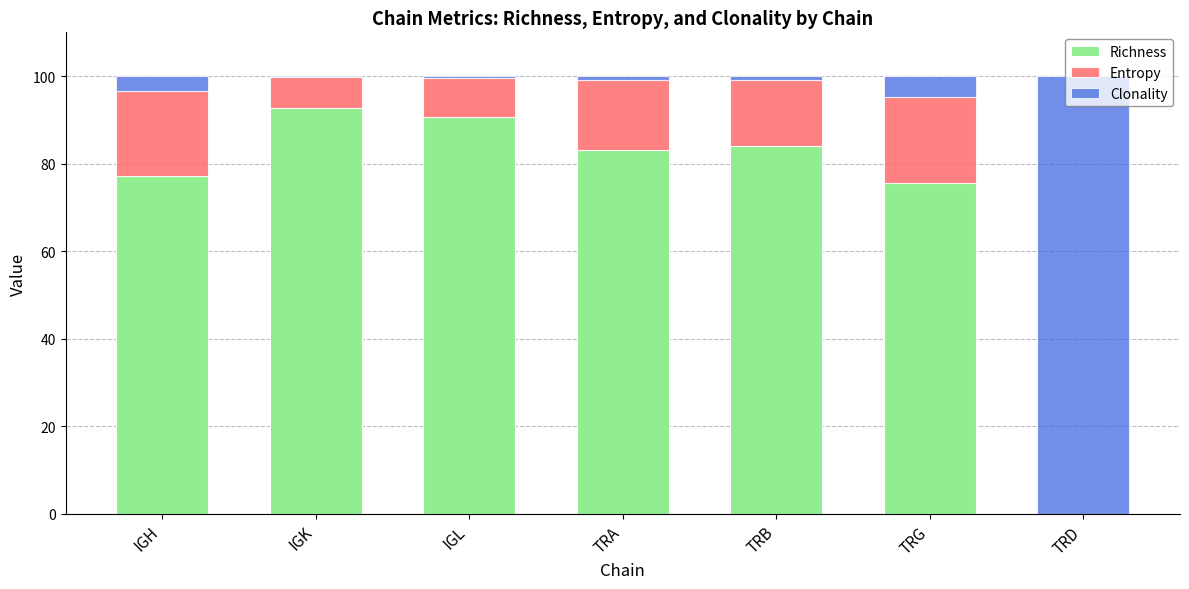

What is the total value across all series at TRG?

100.0